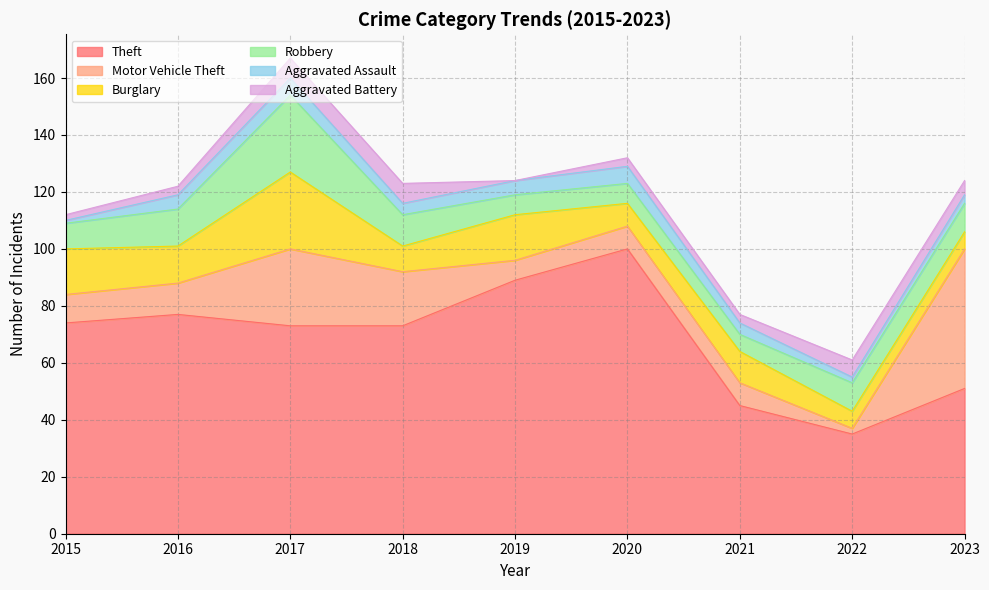

What is the spread (max minus min) of values at 2019?

89